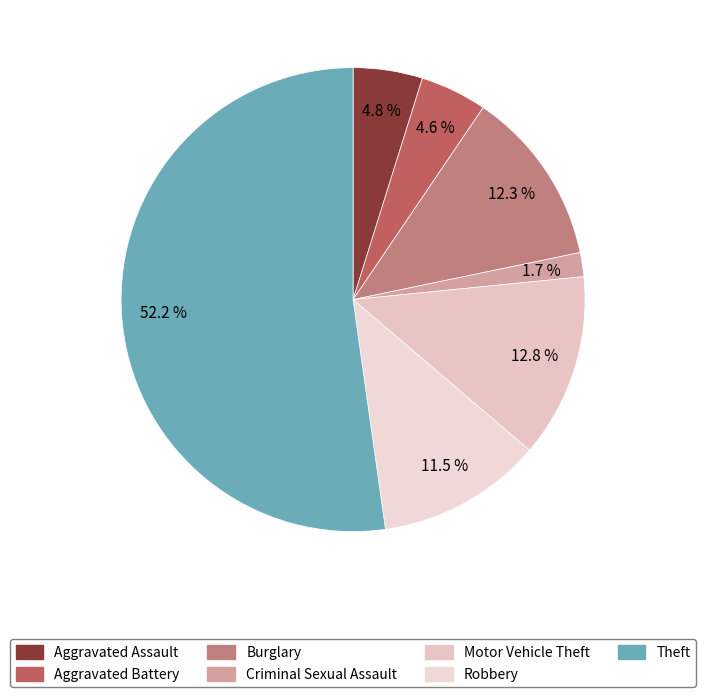

Count the number of slices in the pie.

7